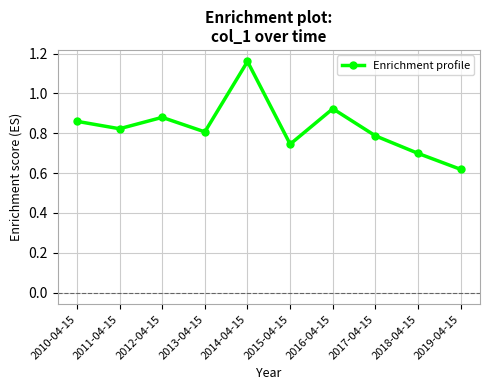

At which label is the value closest to 0?

2019-04-15